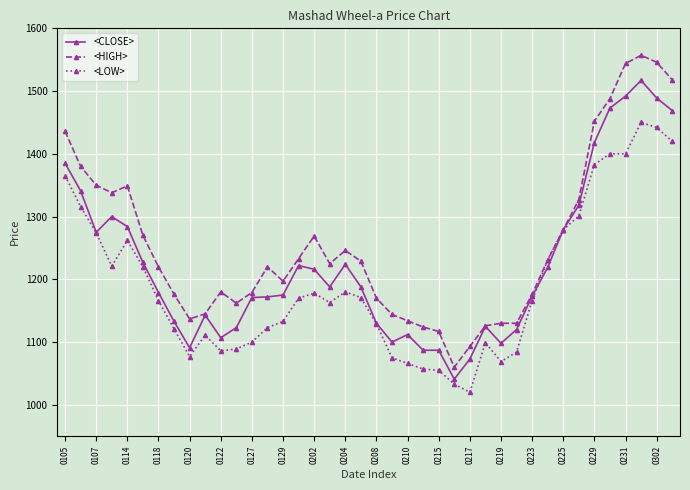

Which series has the largest total across all categories?

<HIGH>